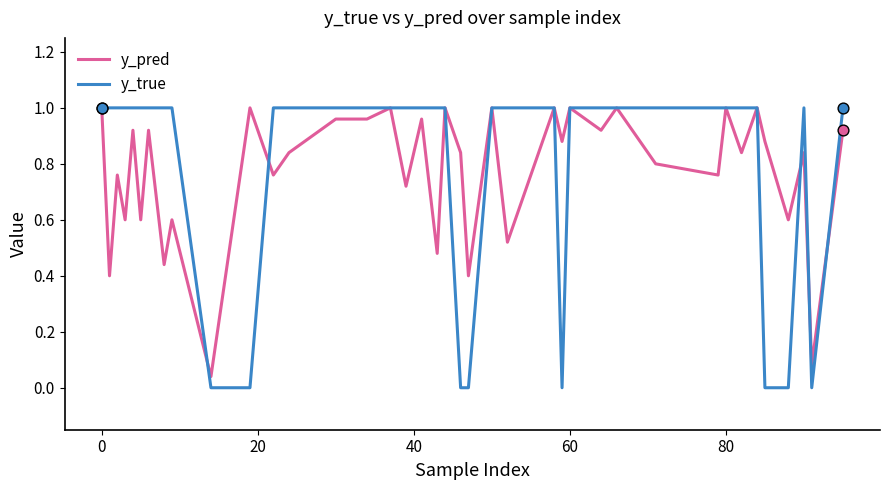

Which series has the widest spread of values?

y_true